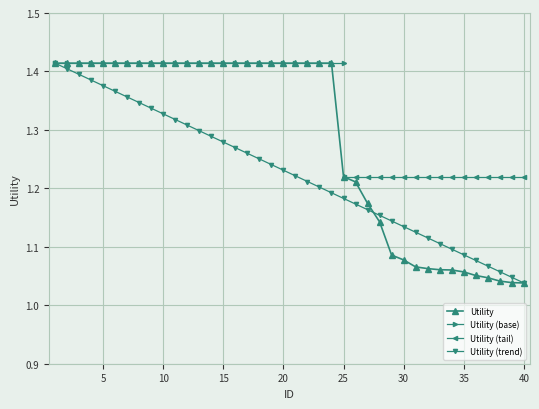

How many values are between 1 and 2?

40